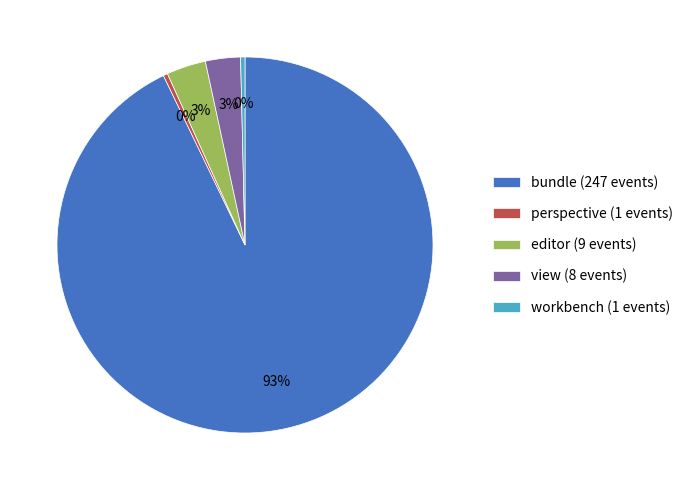

Is it true that bundle is 93% of the pie?

True